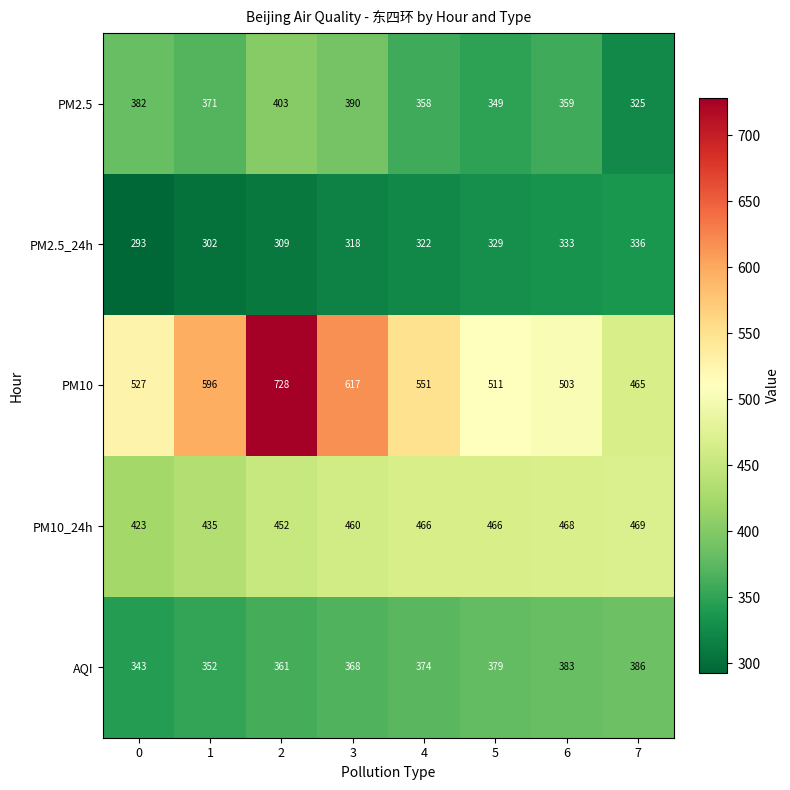

How many data points in PM2.5 are less than 371?

4